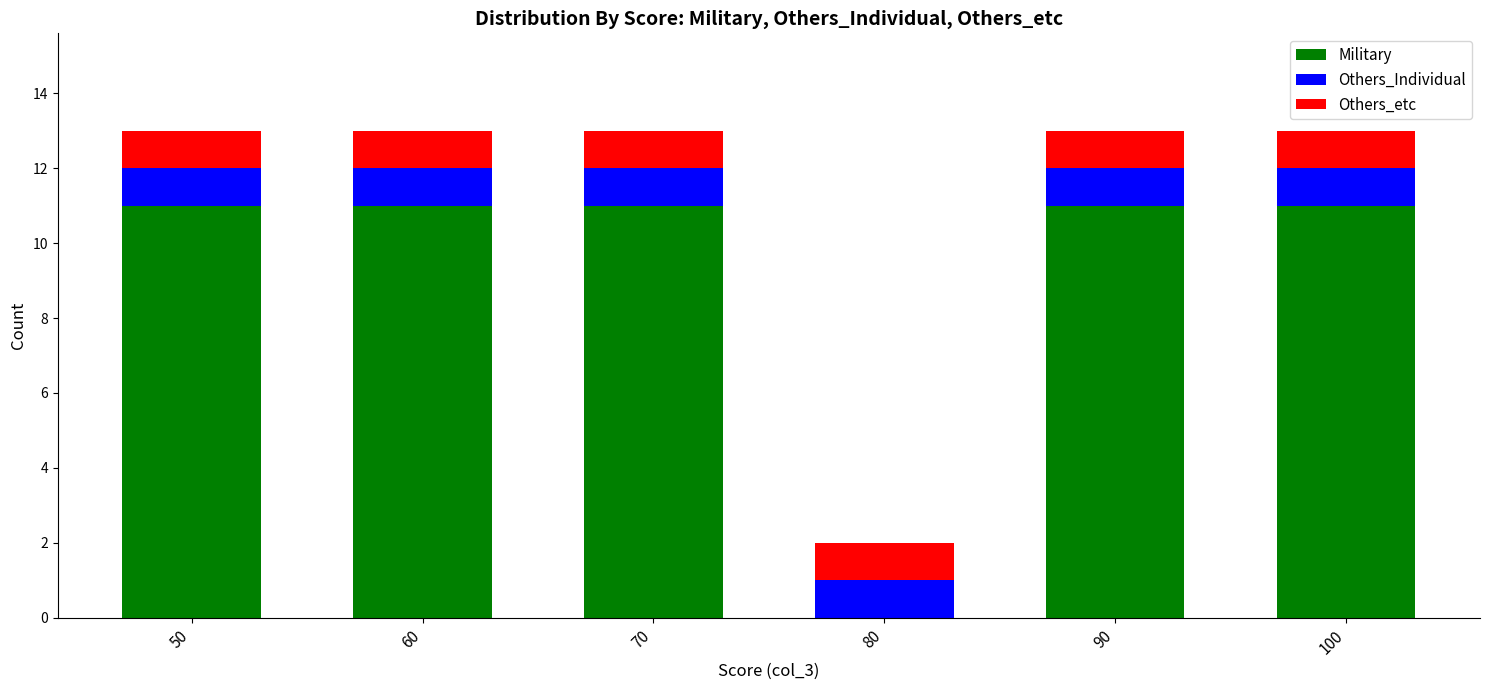

Is it true that Military equals 11 at 70?

True